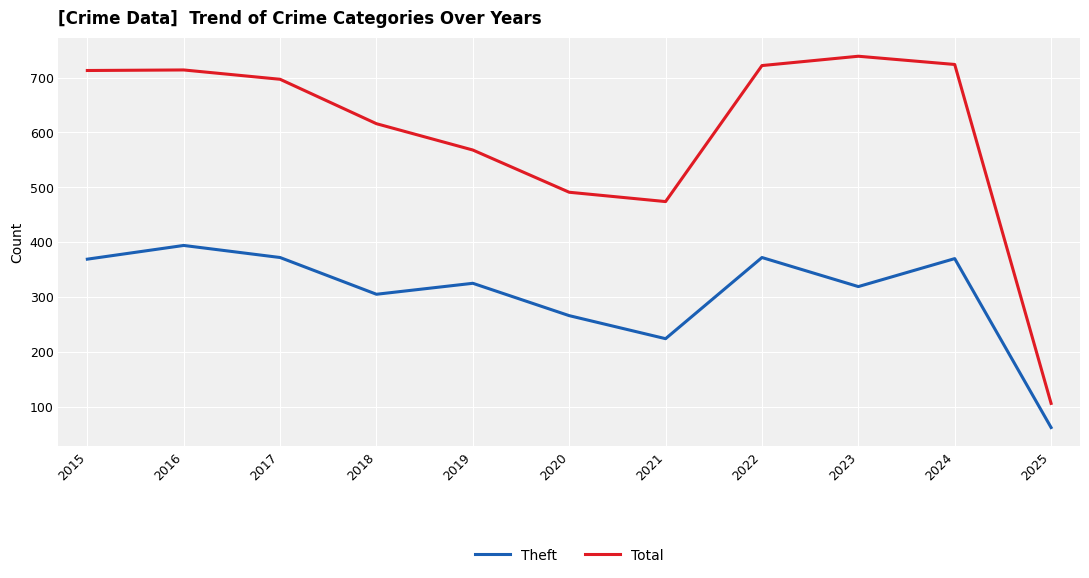

Which series has the largest range (max minus min)?

Total